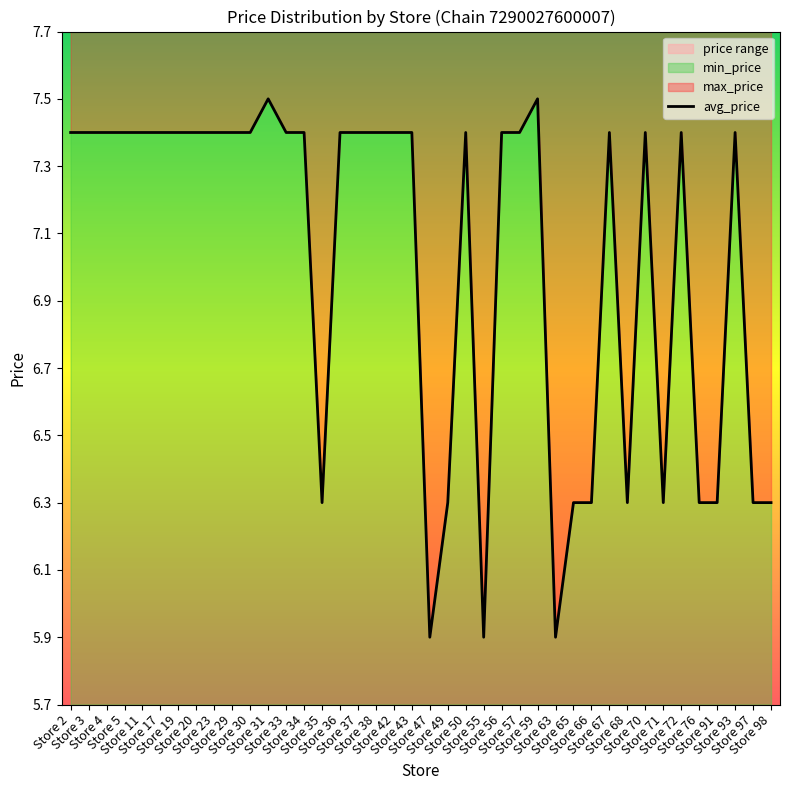

How many interior local peaks (higher than both neighbors) does the data have?

7